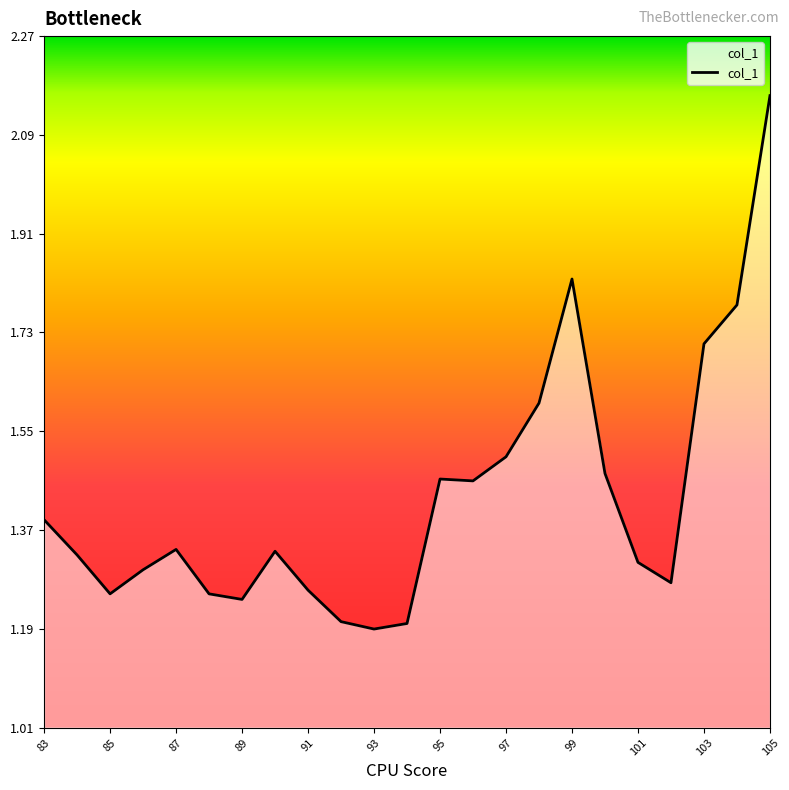

What is the difference between the maximum and minimum values?

1.0